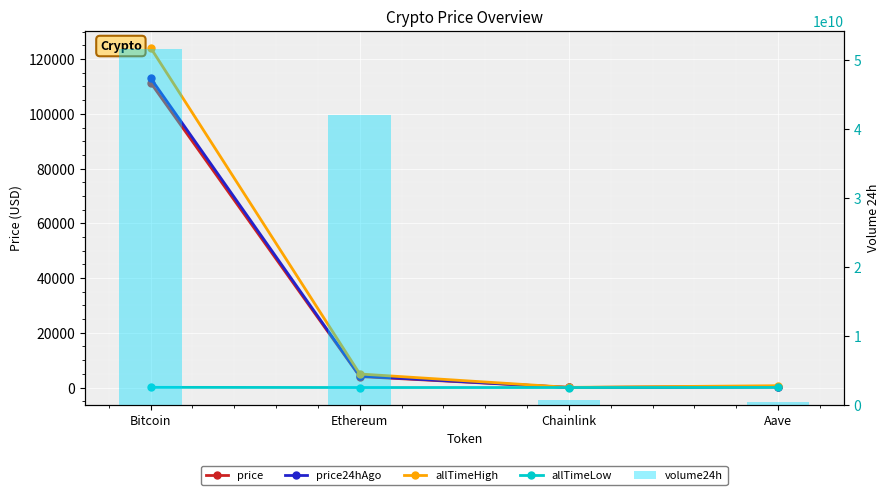

The allTimeLow series shows 0.4 at Ethereum. True or false?

True